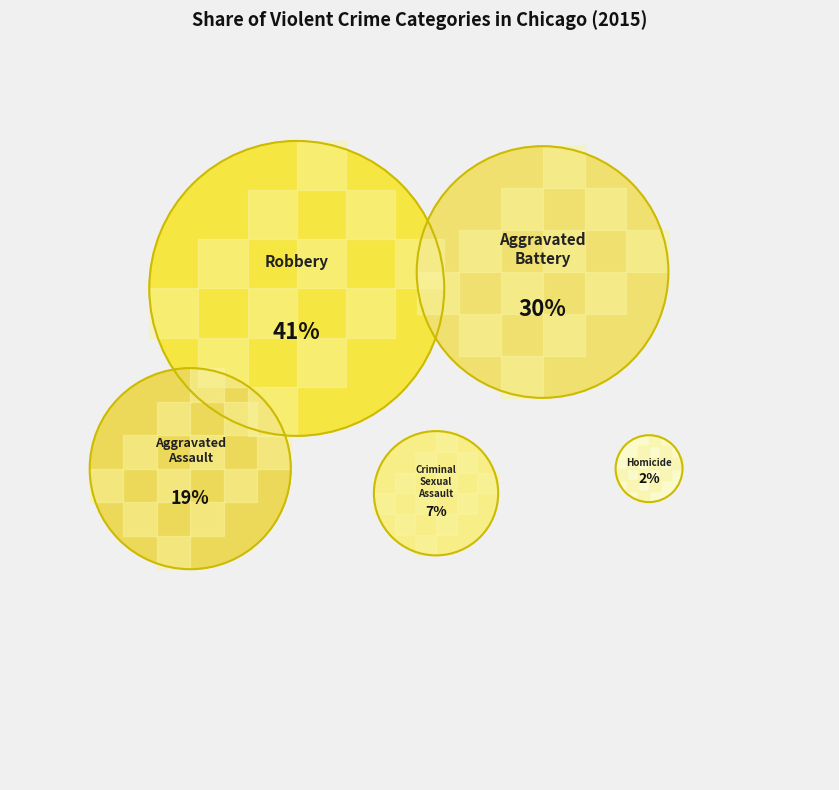

Is the sum of Robbery and Homicide greater than half?

No